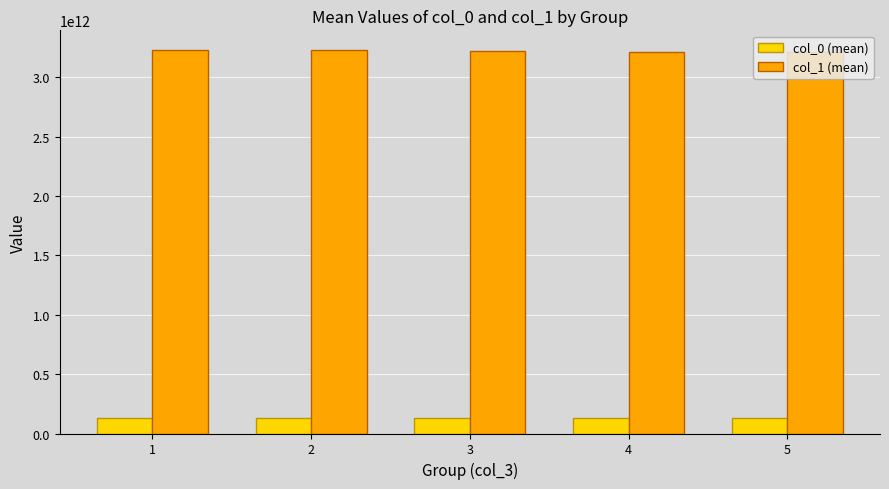

How many bars are there in each group?

2